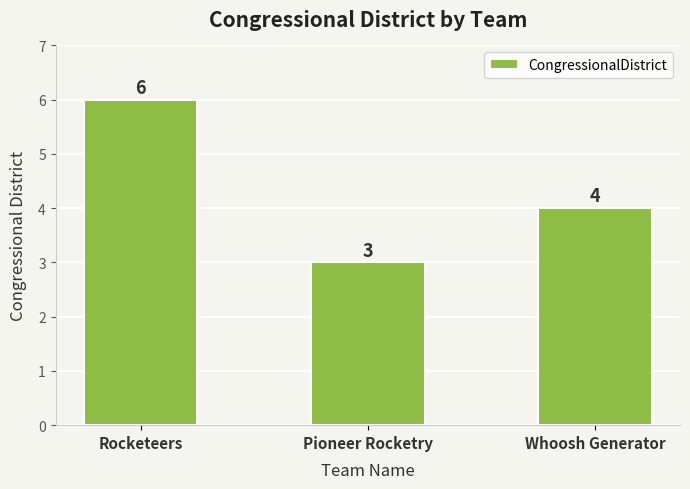

What position from the left is Pioneer Rocketry?

2